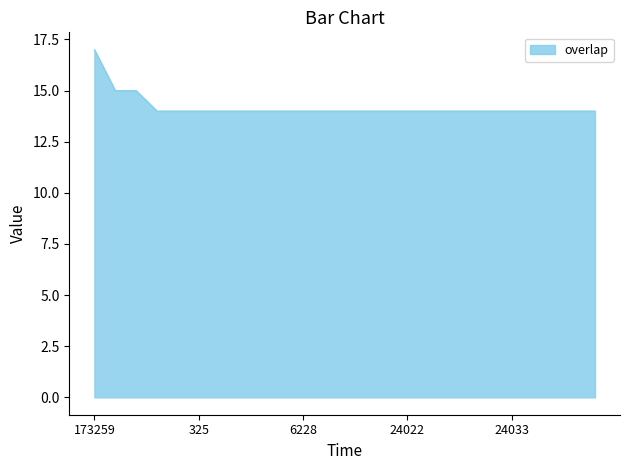

What is the maximum value shown in the chart?

17